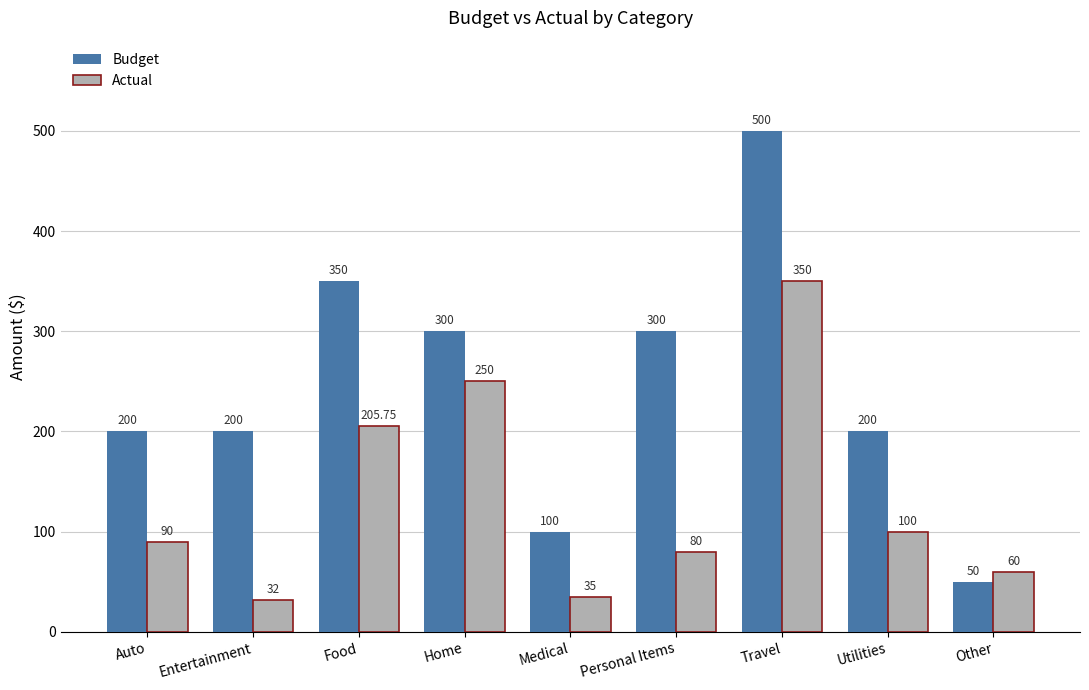

What is the difference between the maximum and minimum values in the Actual series?

318.0